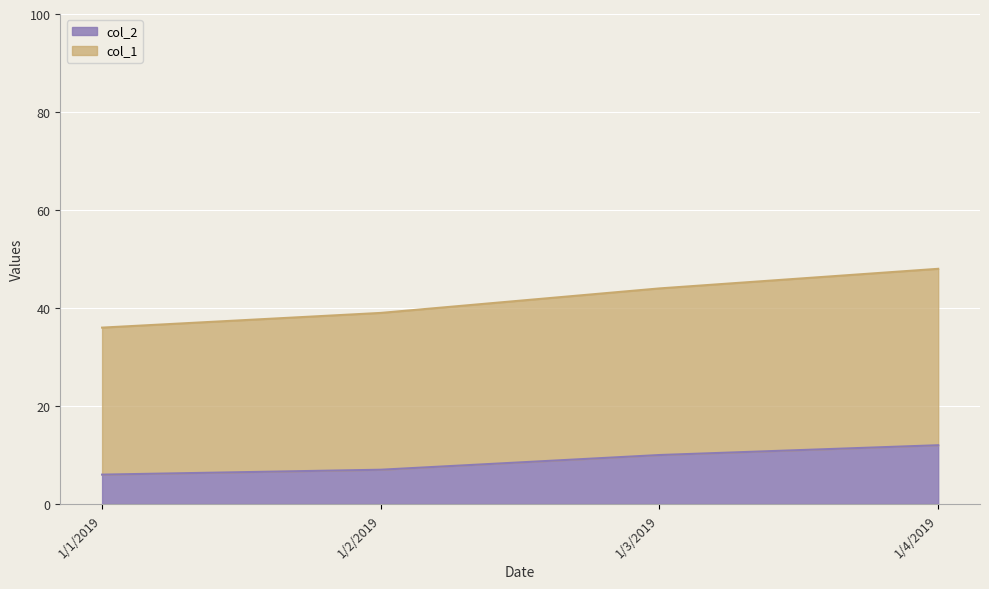

What is the difference between the maximum and second lowest values in the col_1 series?

9